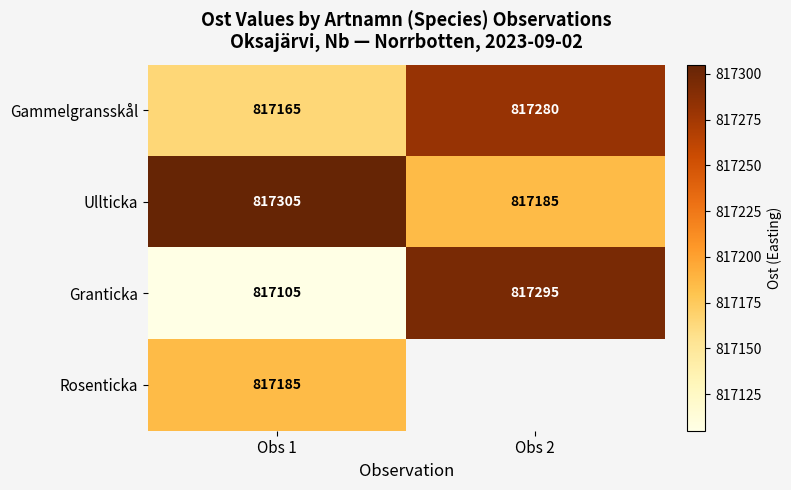

What is the sum of all Ullticka values?

1634490